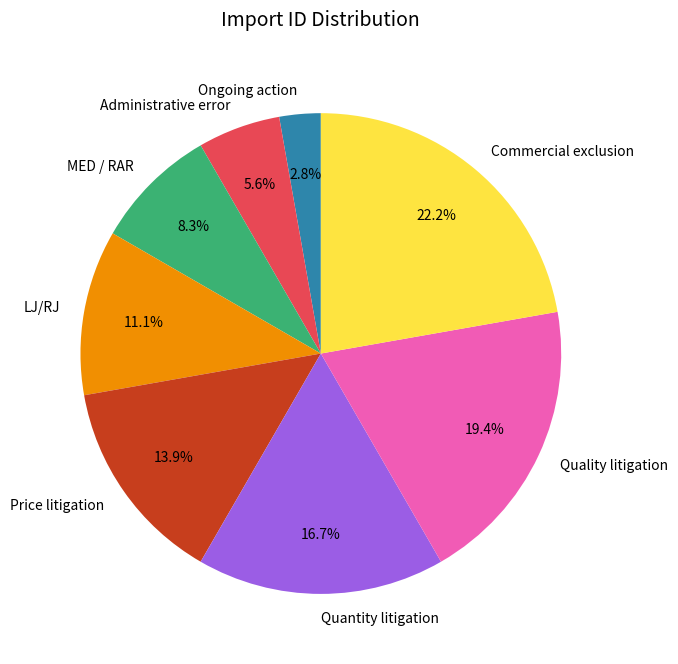

Is there any slice that represents more than half of the pie?

No